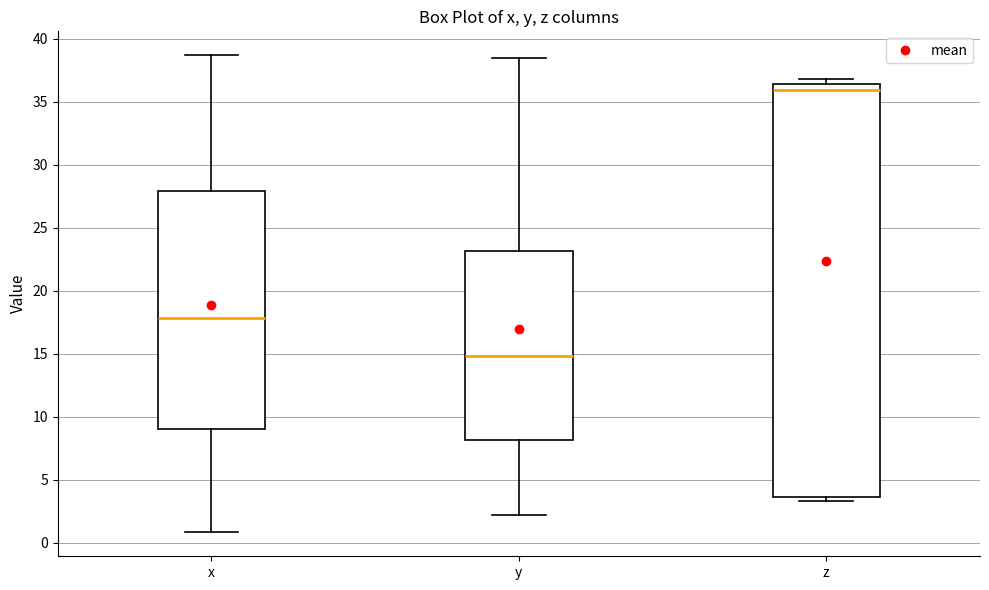

Reading left to right, transcribe this box plot: for each box, give where its median line is, the range the box spans, and where its two whiskers end, as read against the y-axis. The values are not printed on the chart, so give them approximately, as read against the axis.

x: median 18.0, box 9.0 to 28.0, whiskers 1.0 to 38.5
y: median 15.0, box 8.0 to 23.0, whiskers 2.0 to 38.5
z: median 36.0, box 3.5 to 36.5, whiskers 3.5 (just below the box's lower edge) to 37.0